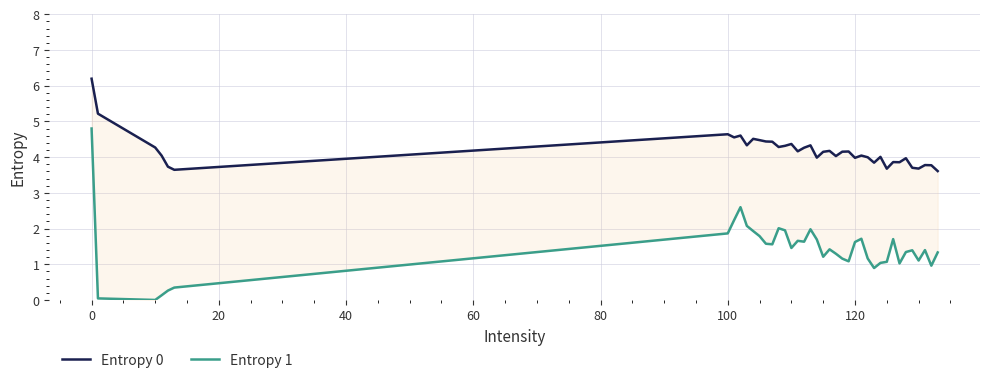

How many data points in Entropy 0 are less than 4?

15